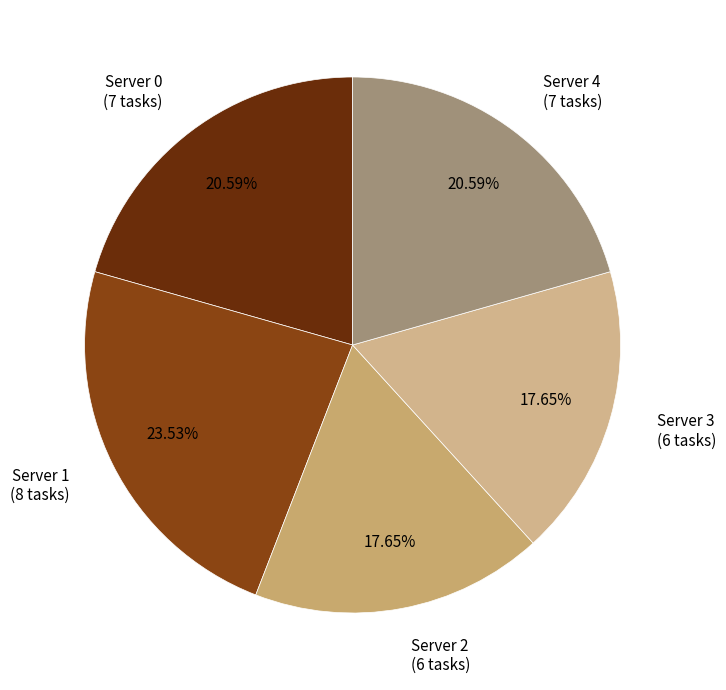

True or false: Server 1 accounts for 14% of the total.

False